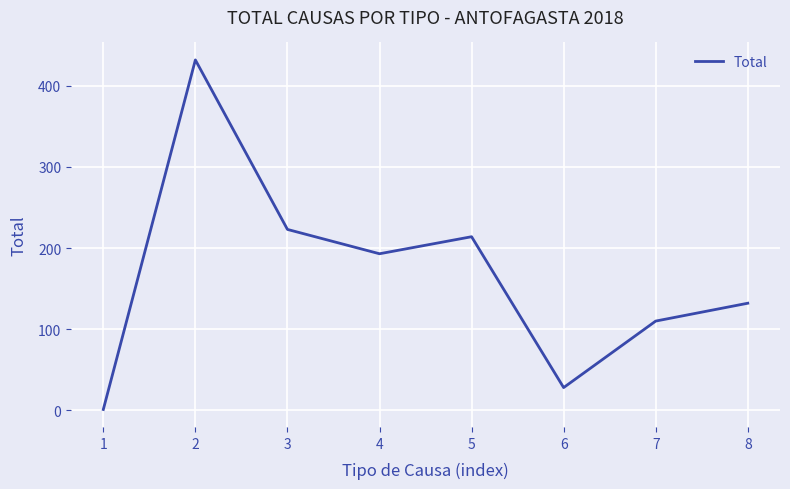

Rank the categories by value from highest to lowest.

2, 3, 5, 4, 8, 7, 6, 1